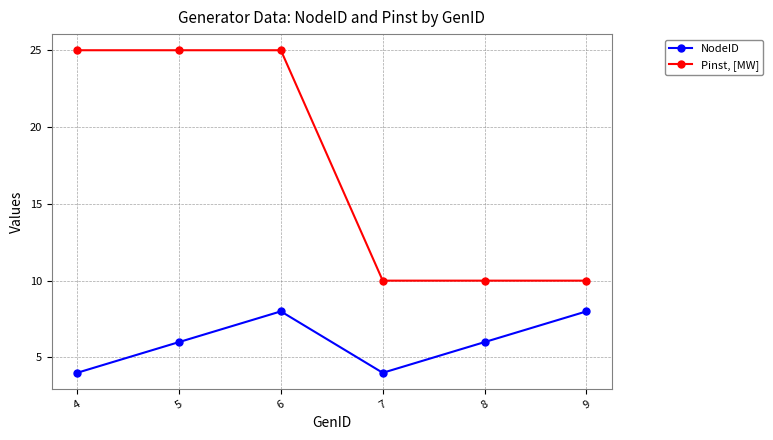

What is the sum of all NodeID values?

36